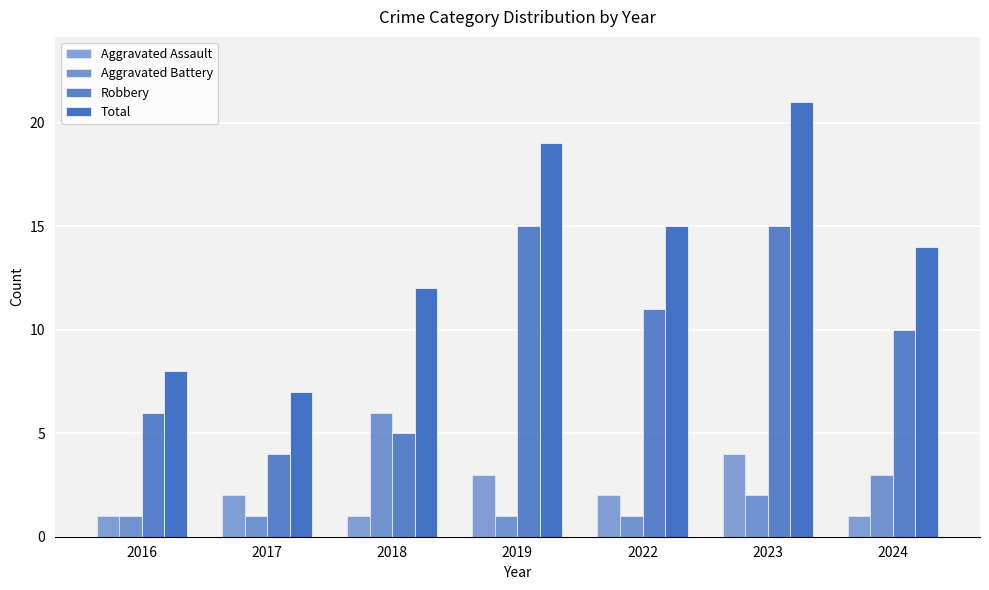

What is the maximum value for Robbery?

15